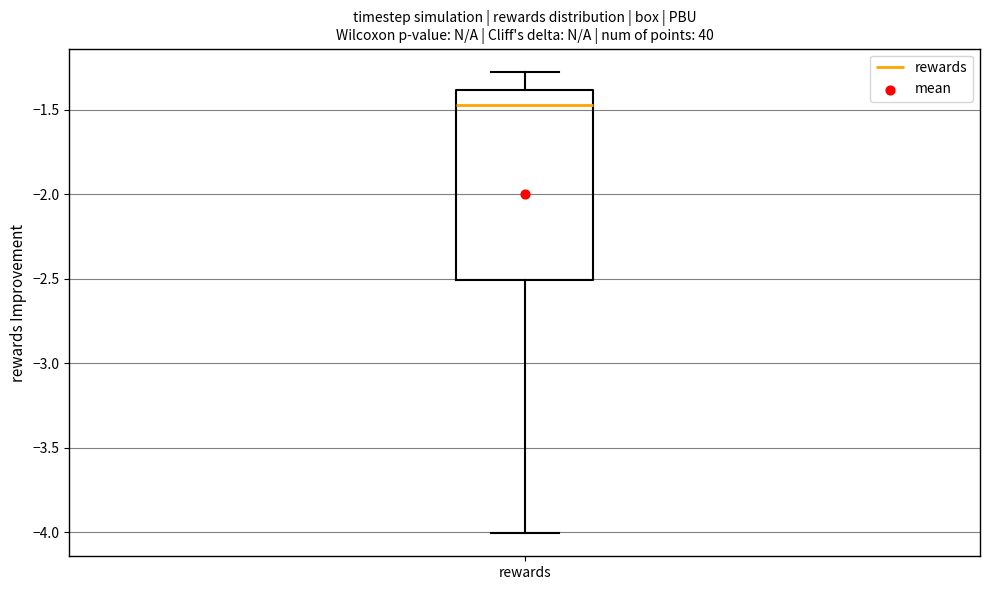

Transcribe this box plot: give where the median line is, the range the box spans, and where the two whiskers end, as read against the y-axis. The values are not printed on the chart, so give them approximately, as read against the axis.

median -1.45, box -2.50 to -1.40, whiskers -4.00 to -1.30